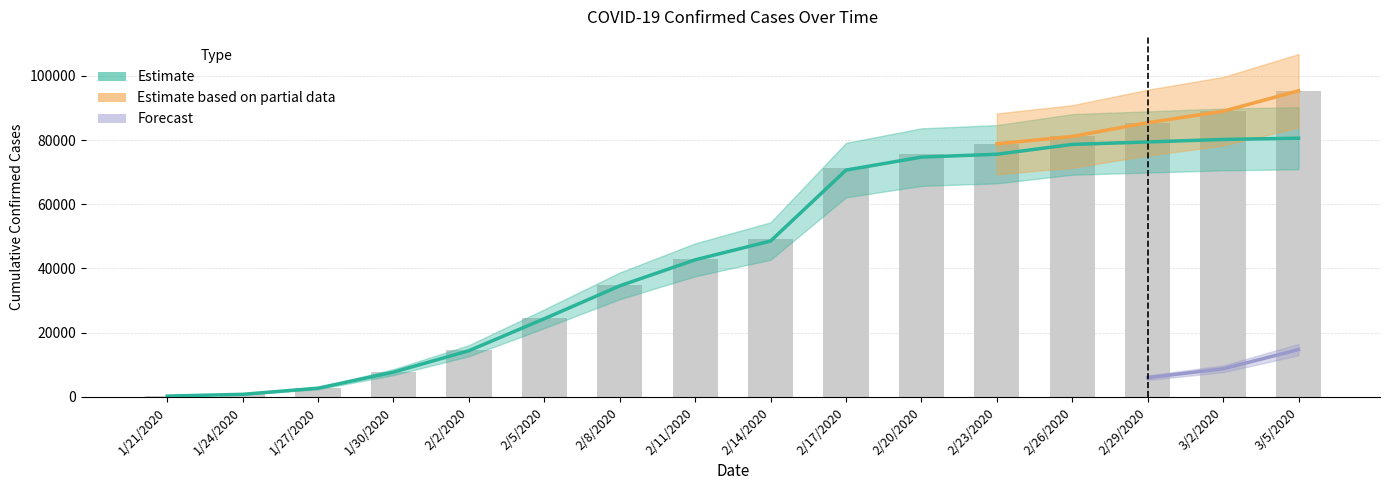

How many data points in China Confirmed are above 48548?

7